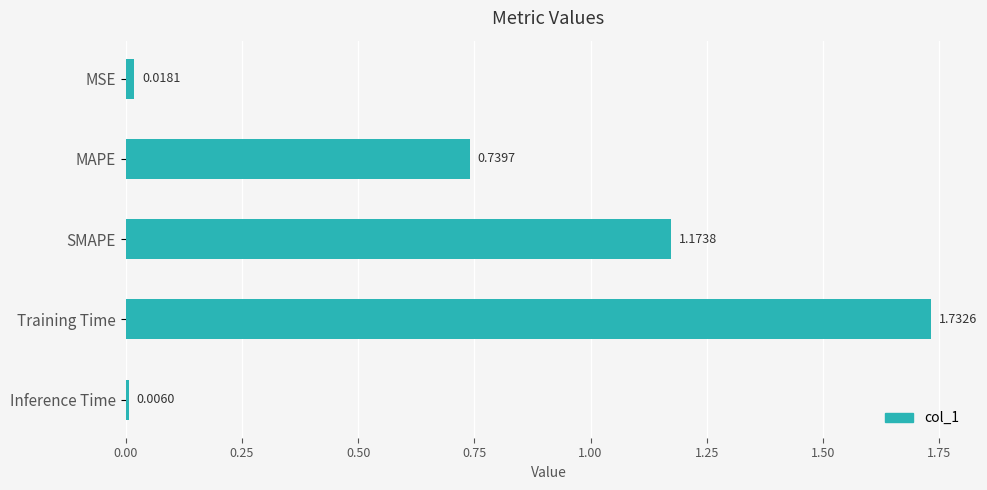

At which category does the chart reach its peak across all series?

Training Time